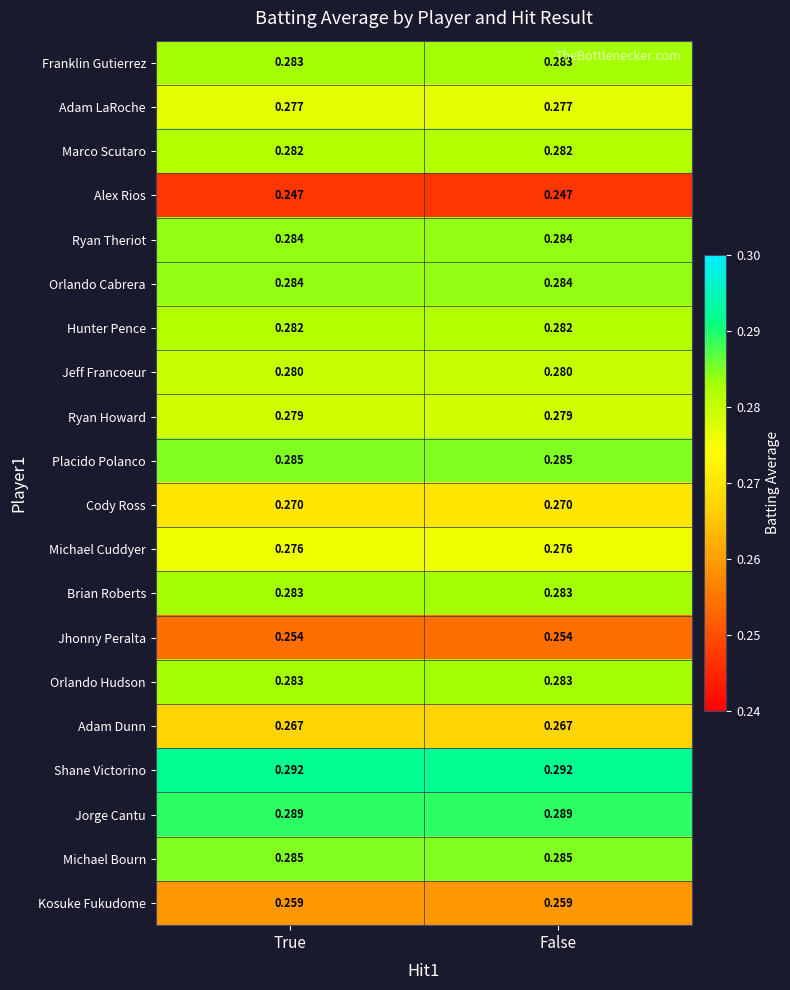

Which series has the largest total across all categories?

Shane Victorino